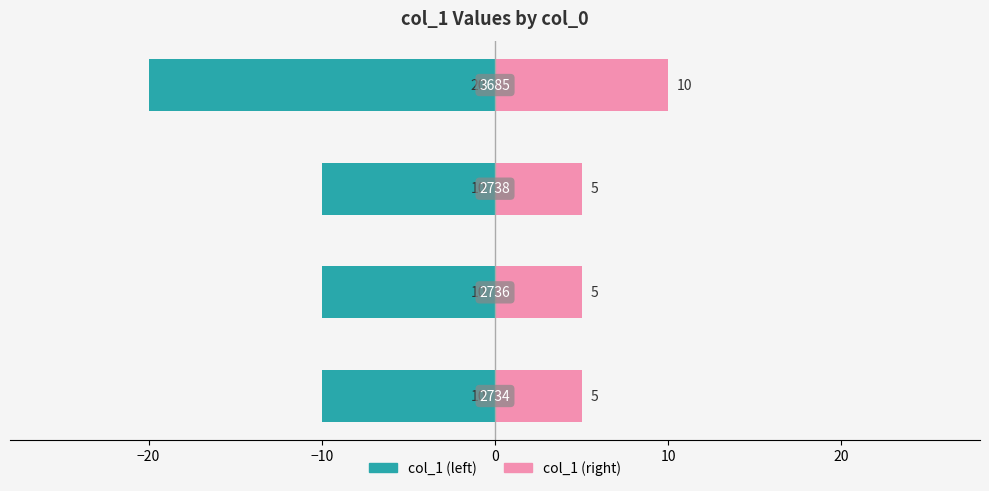

The col_1 (right) series shows 10 at 0. True or false?

True